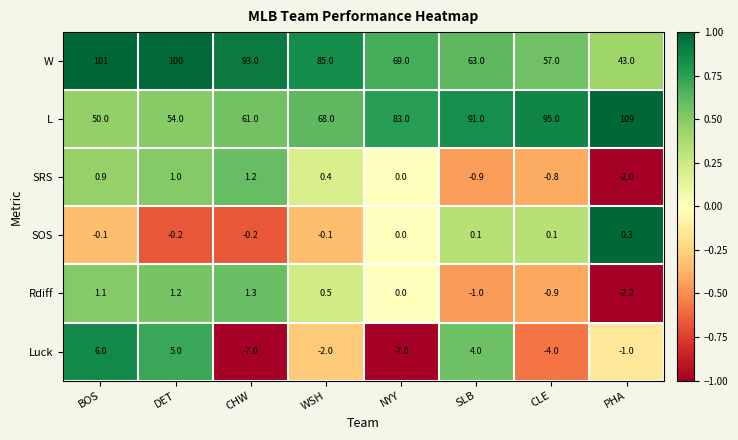

What is the spread (max minus min) of values at CHW?

100.0